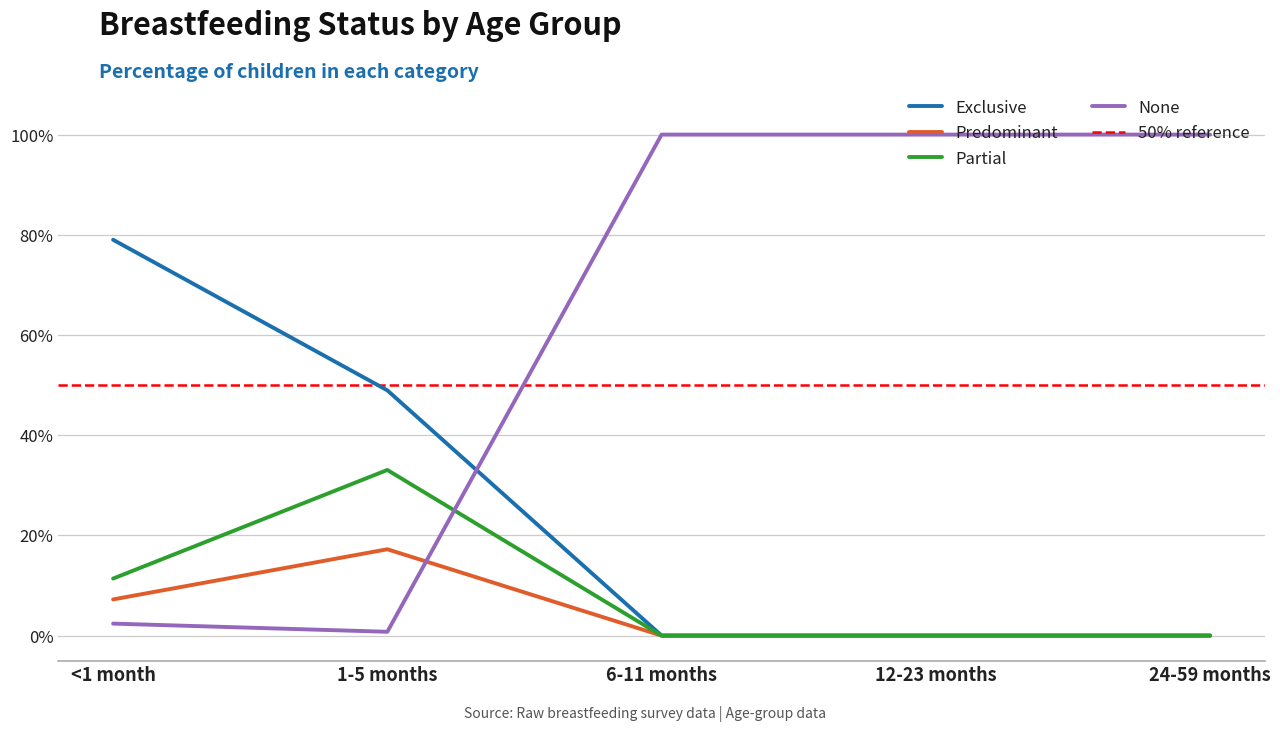

Reading right to left, transcribe all the data shown in this chart.

Exclusive: 24-59 months=0.0	12-23 months=0.0	6-11 months=0.0	1-5 months=0.5	<1 month=0.8
Predominant: 24-59 months=0.0	12-23 months=0.0	6-11 months=0.0	1-5 months=0.2	<1 month=0.1
Partial: 24-59 months=0.0	12-23 months=0.0	6-11 months=0.0	1-5 months=0.3	<1 month=0.1
None: 24-59 months=1.0	12-23 months=1.0	6-11 months=1.0	1-5 months=0.0	<1 month=0.0